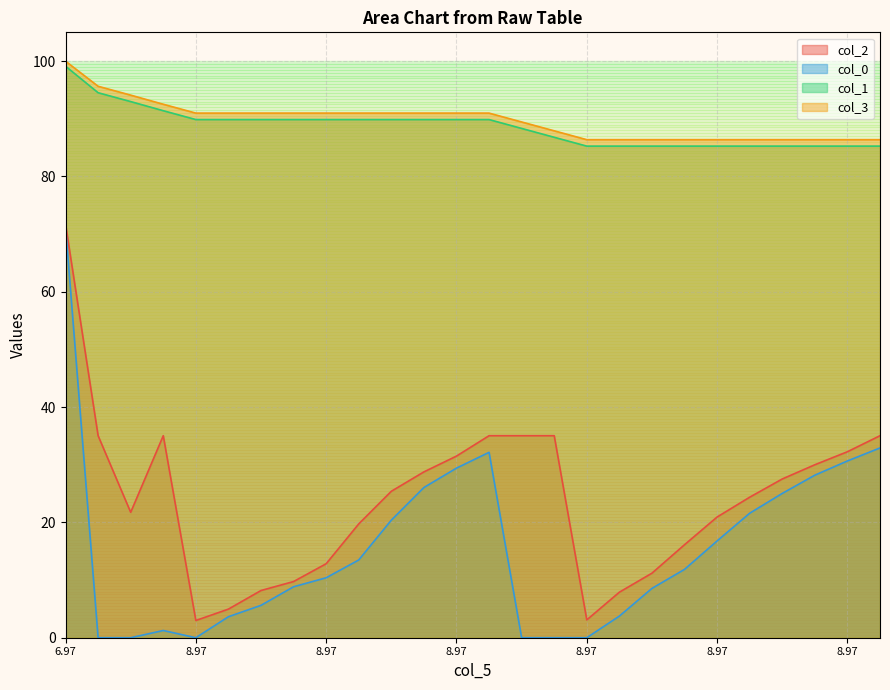

Reading right to left, extract all data points from this chart.

col_2: 35.0	32.3	30.0	27.5	24.4	20.9	16.1	11.2	7.9	3.1	35.0	35.0	35.0	31.5	28.8	25.4	19.7	12.8	9.7	8.2	5.0	3.0	35.0	21.8	35.0	71.7
col_0: 32.9	30.7	28.2	25.0	21.6	16.8	11.9	8.6	3.8	0.0	0.0	0.0	32.2	29.4	26.1	20.4	13.5	10.4	8.8	5.6	3.6	0.0	1.3	0.0	0.0	71.3
col_1: 85.3	85.3	85.3	85.3	85.3	85.3	85.3	85.3	85.3	85.3	86.8	88.3	89.9	89.9	89.9	89.9	89.9	89.9	89.9	89.9	89.9	89.9	91.4	93.0	94.5	99.1
col_3: 86.4	86.4	86.4	86.4	86.4	86.4	86.4	86.4	86.4	86.4	87.9	89.5	91.0	91.0	91.0	91.0	91.0	91.0	91.0	91.0	91.0	91.0	92.5	94.1	95.6	100.0